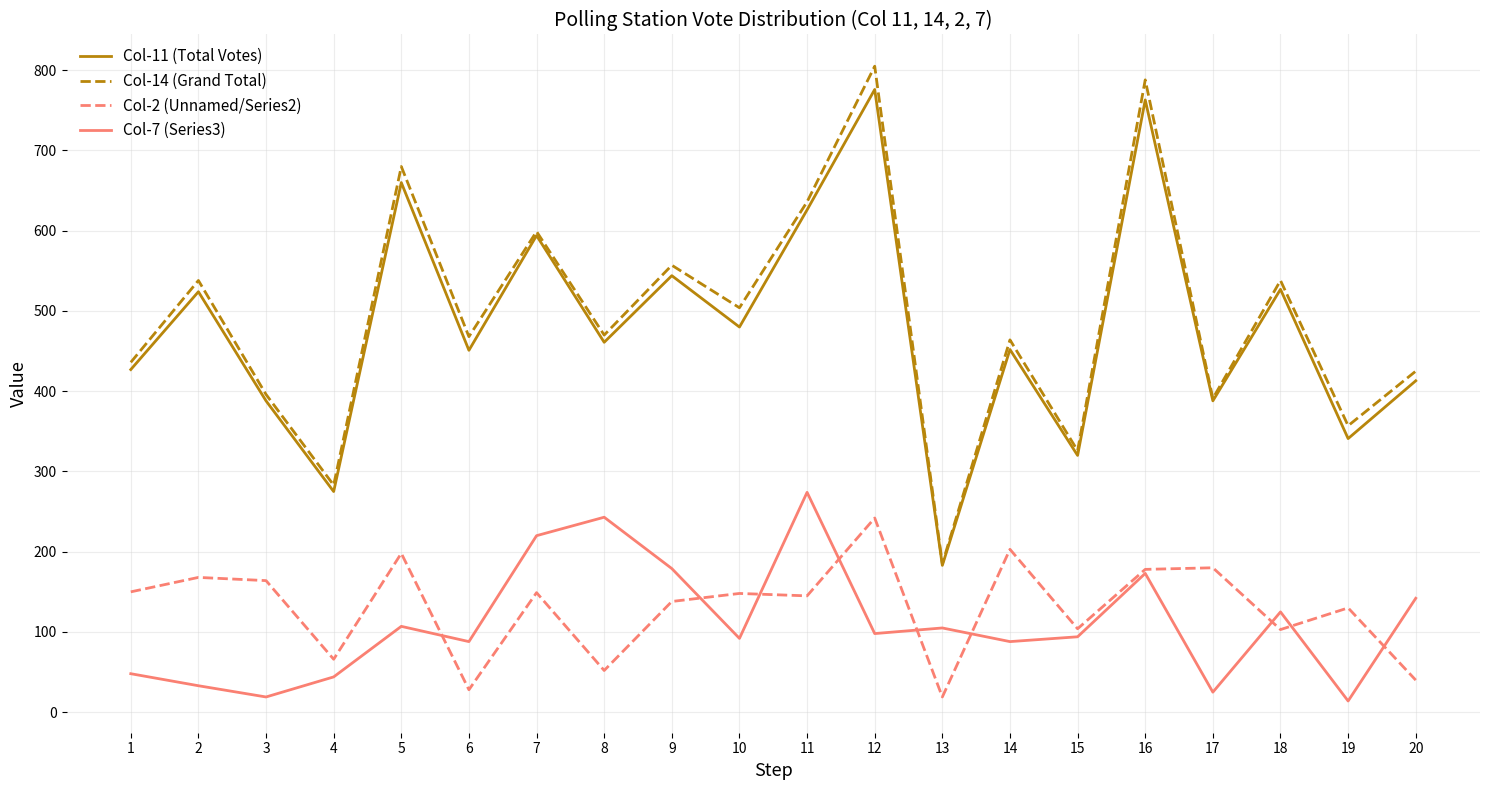

The value of Col-11 (Total Votes) at 18 is 147. True or false?

False